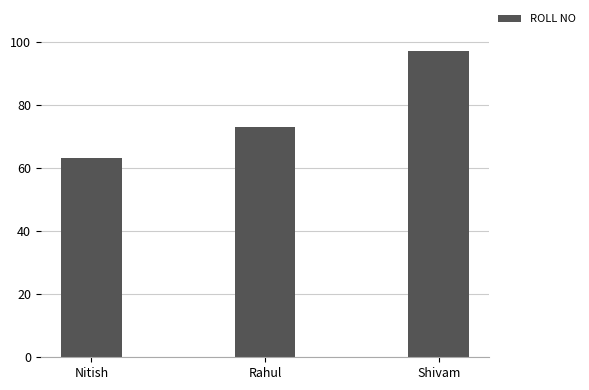

What is the difference between the values at Nitish and Rahul?

10